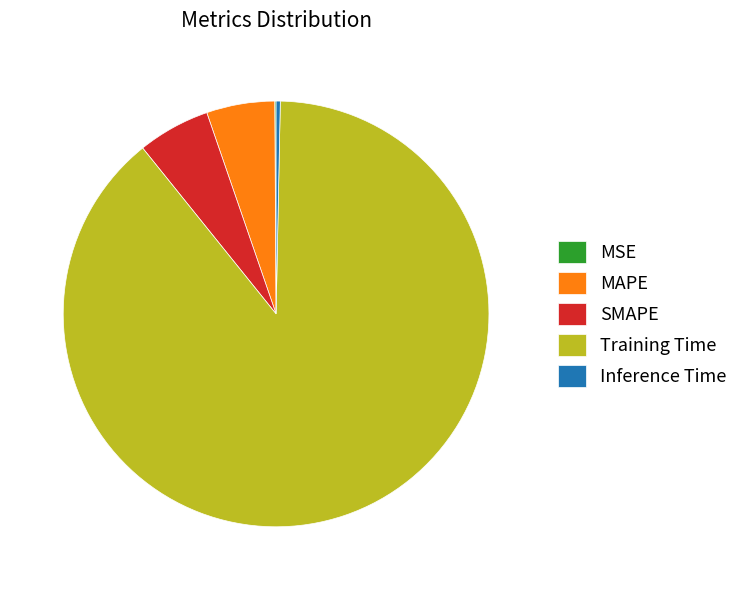

Does any single category account for the majority?

Yes